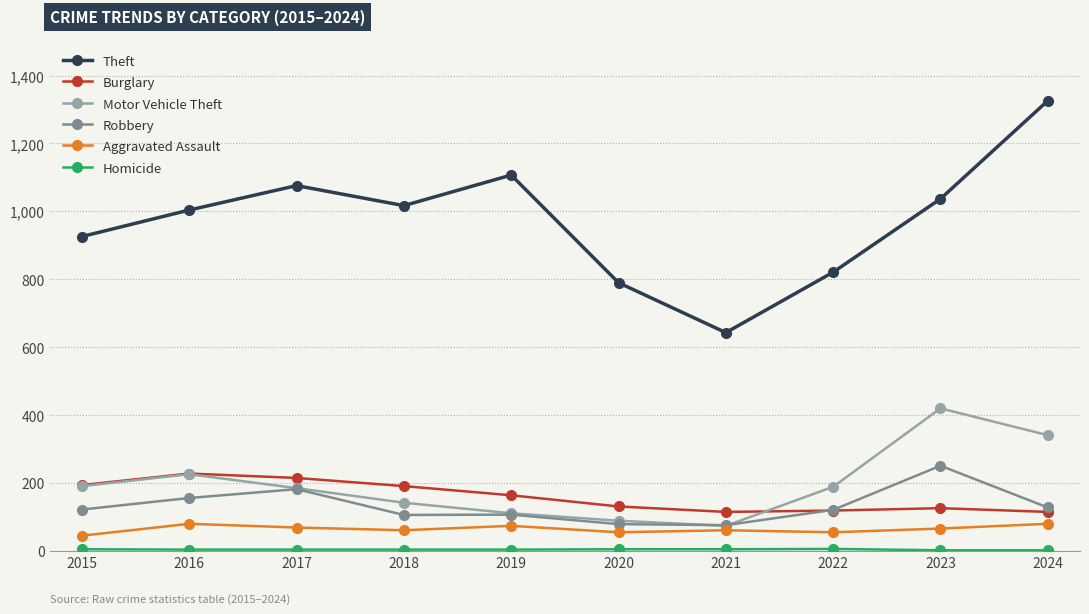

How many lines are shown in the chart?

6